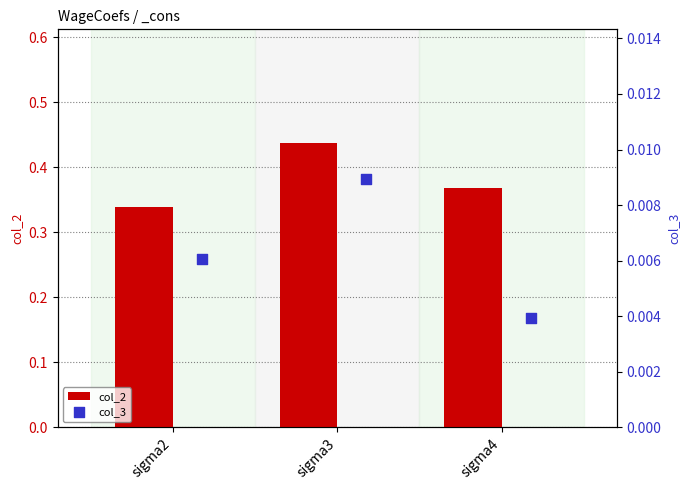

Which series has the largest Y range (max minus min)?

col_2